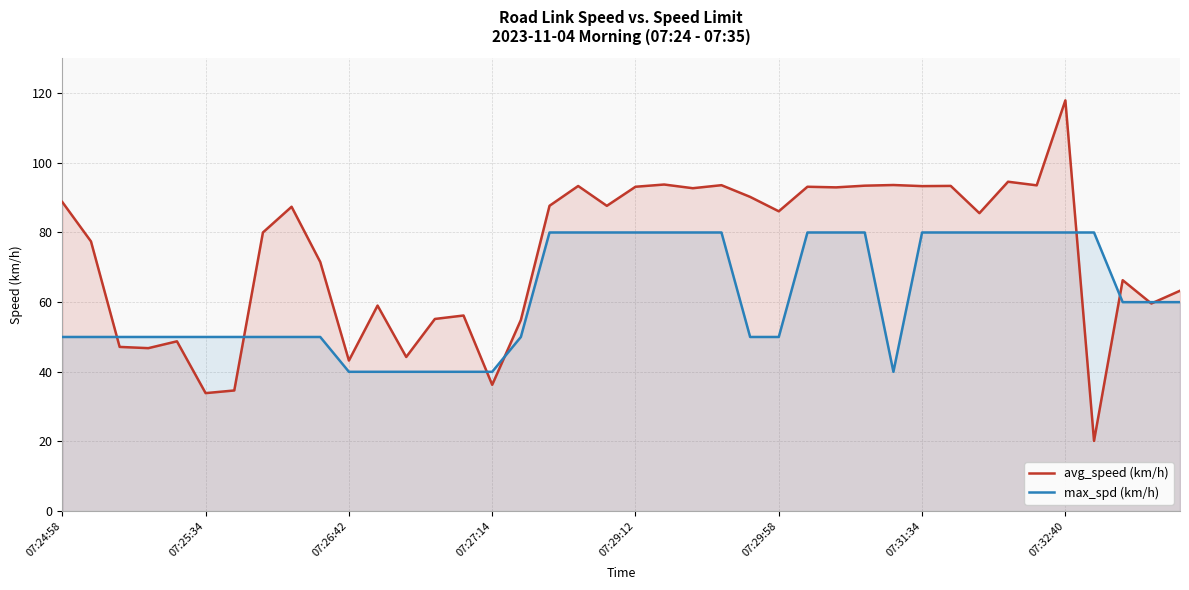

The value of avg_speed (km/h) at 37 is 66.3. True or false?

True